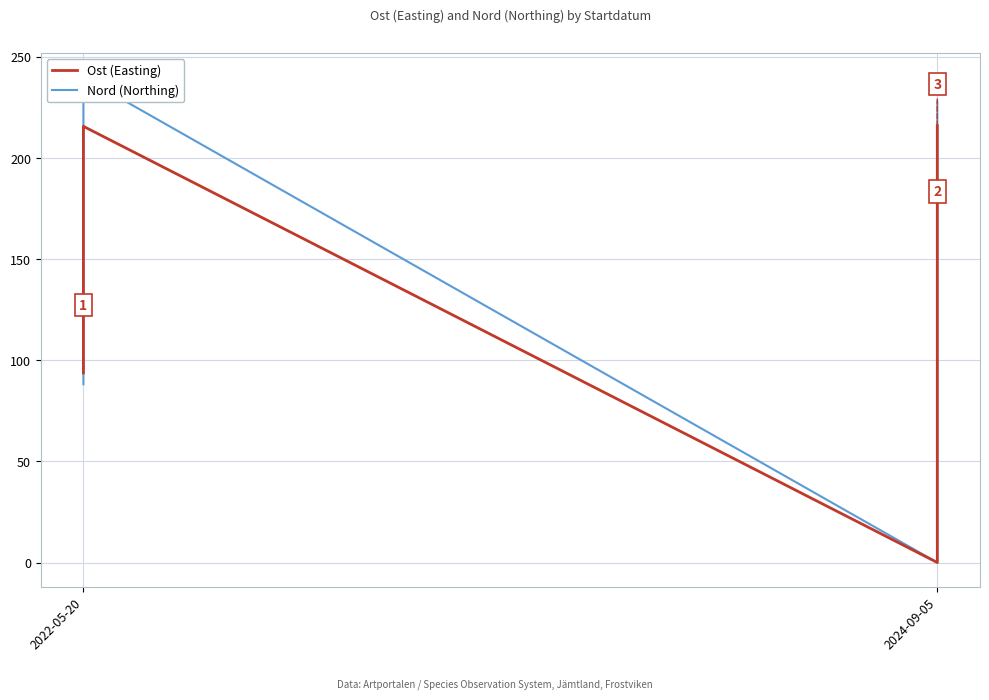

At 2024-09-05, list the series in order from smallest to largest.

Ost (Easting), Nord (Northing)